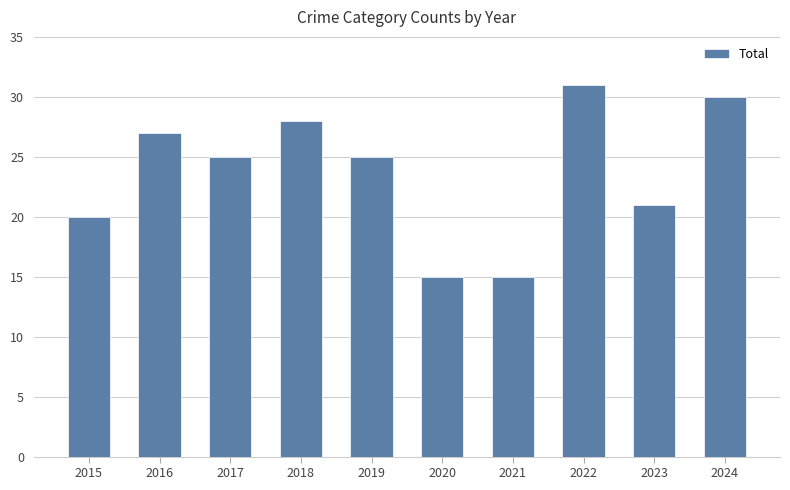

What is the approximate value at 2023?

21